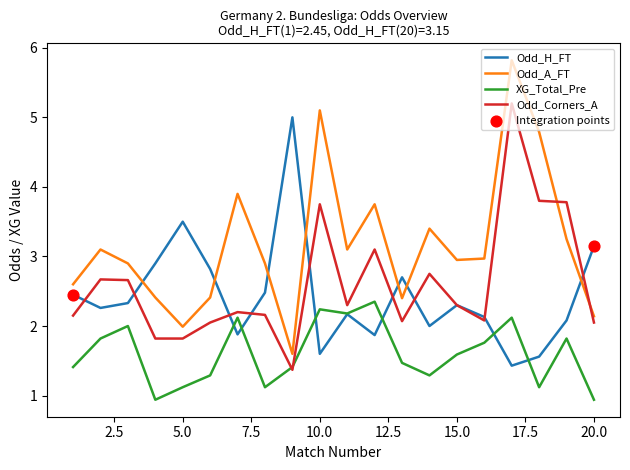

Which series has the largest total across all categories?

Odd_A_FT